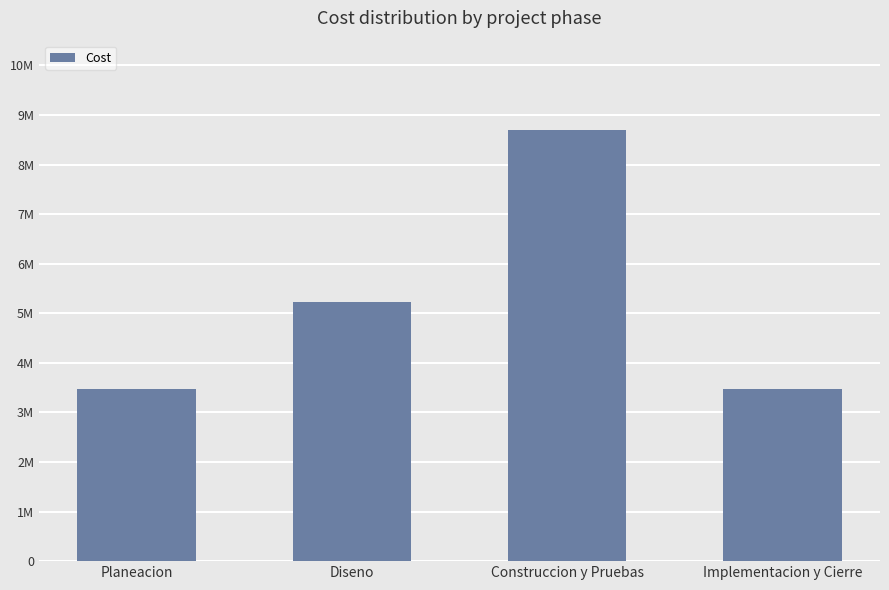

What is the ratio of the value at Construccion y Pruebas to the value at Planeacion?

2.5